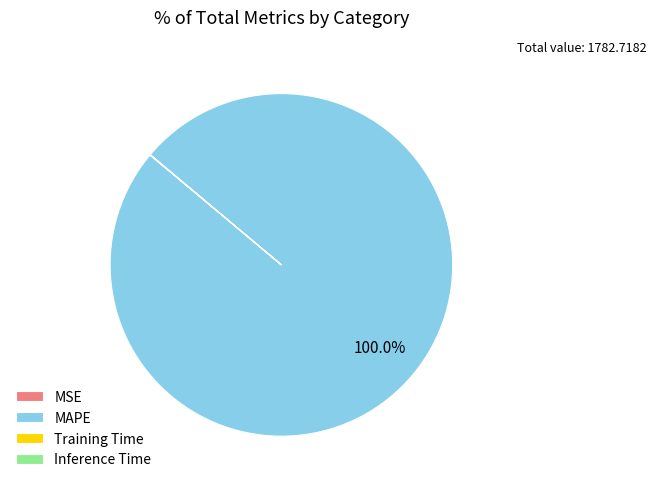

What is the largest slice in the pie chart?

MAPE